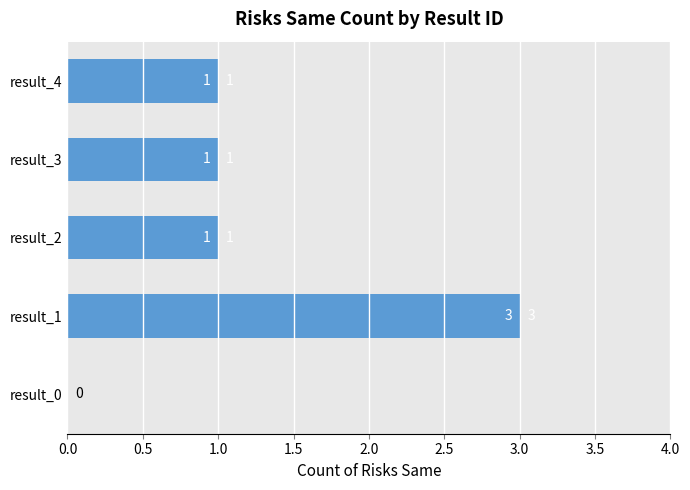

Reading bottom to top, what are all the values shown in this chart?

result_0=0	result_1=3	result_2=1	result_3=1	result_4=1